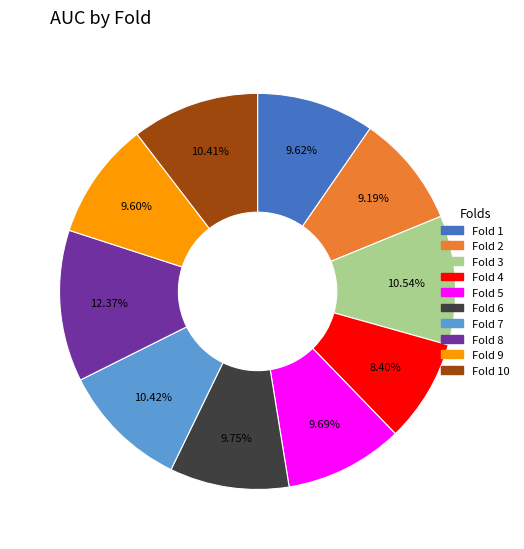

To the nearest percent, what is the average slice percentage?

10%